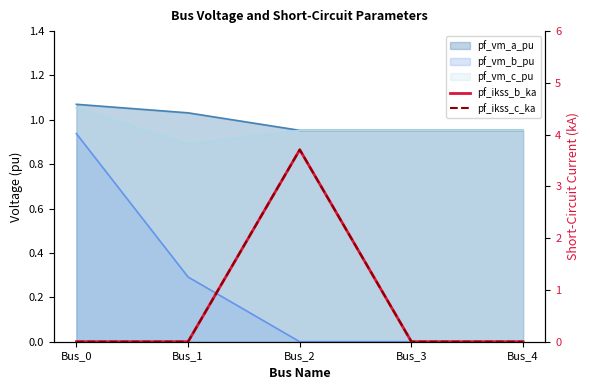

How many categories are shown in the chart?

5